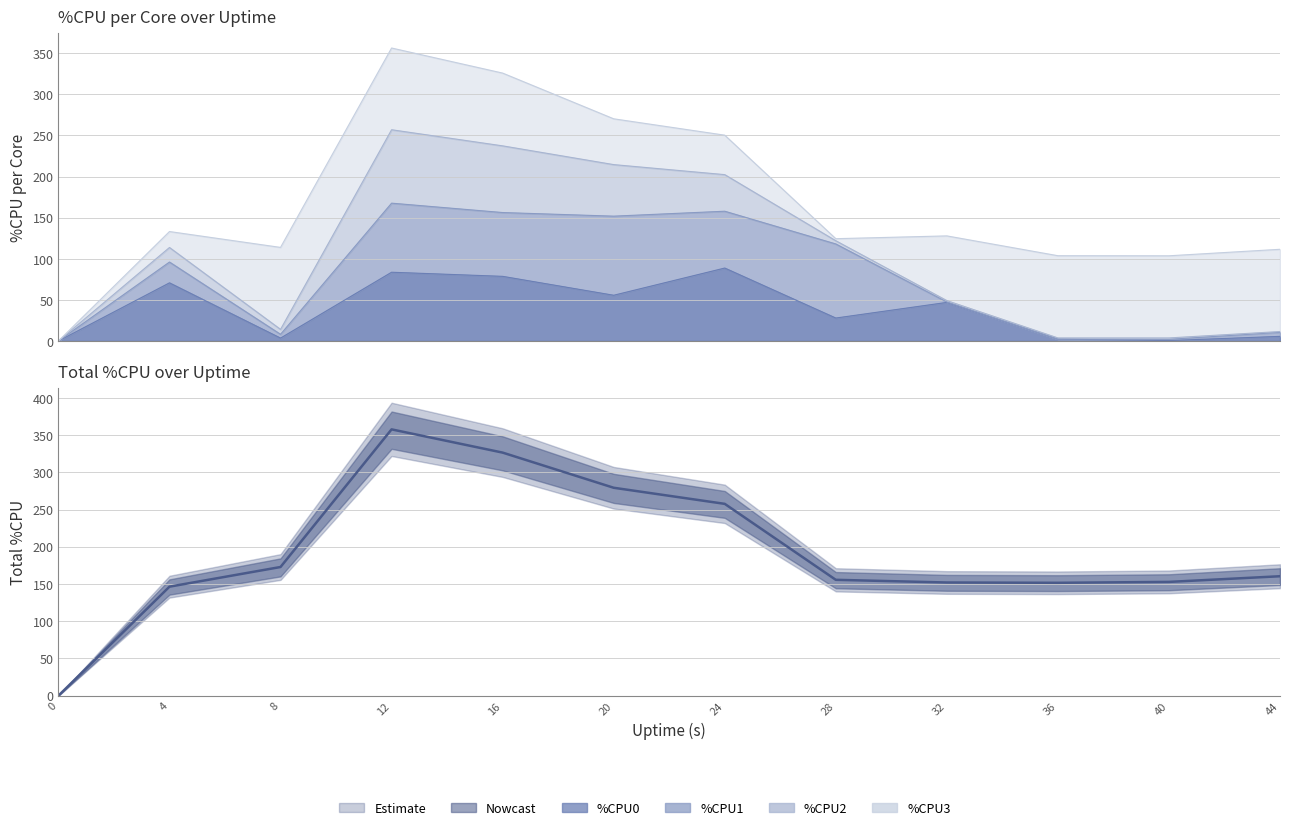

The chart shows a value of 197.7 at 36. True or false?

False